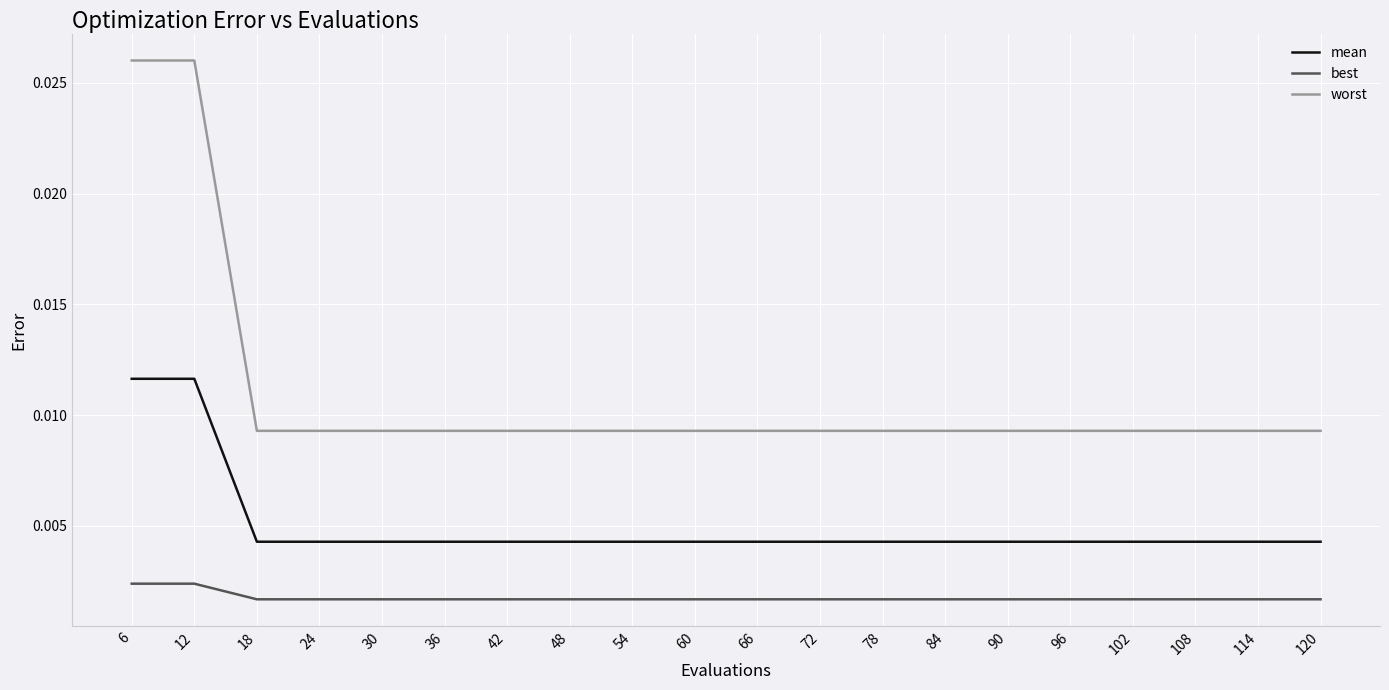

List the series in order of their overall mean, highest first.

worst, mean, best